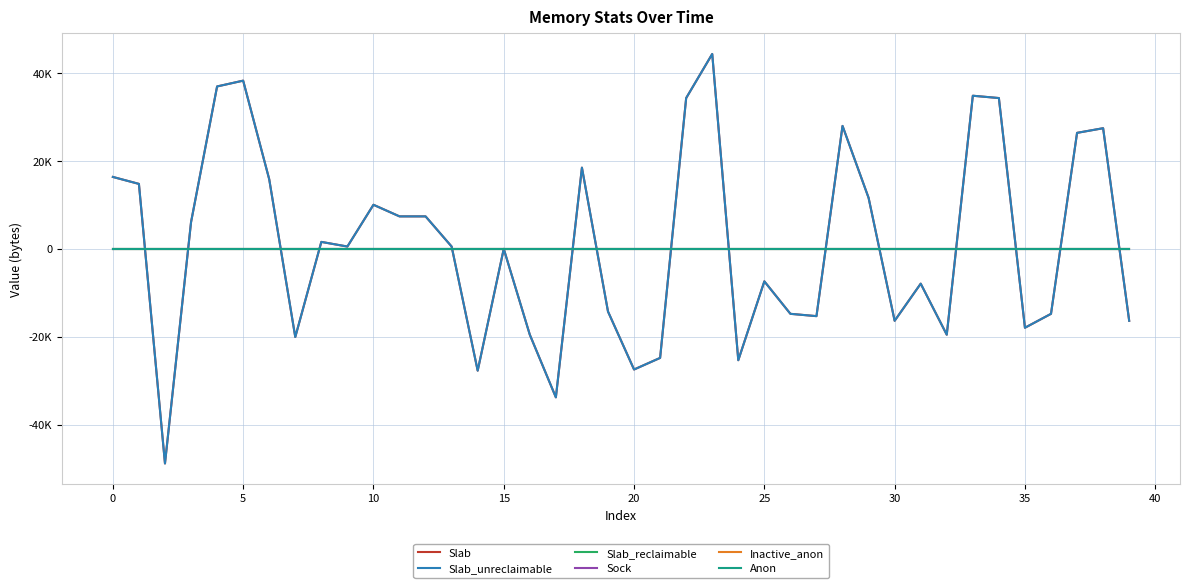

Does the chart have visible grid lines?

Yes